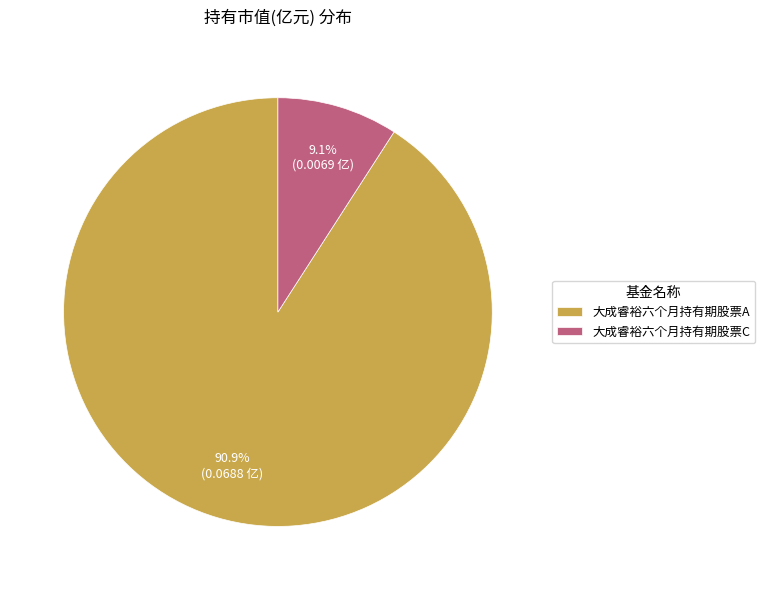

To the nearest percent, what is the difference between the largest and smallest slice percentages?

82%